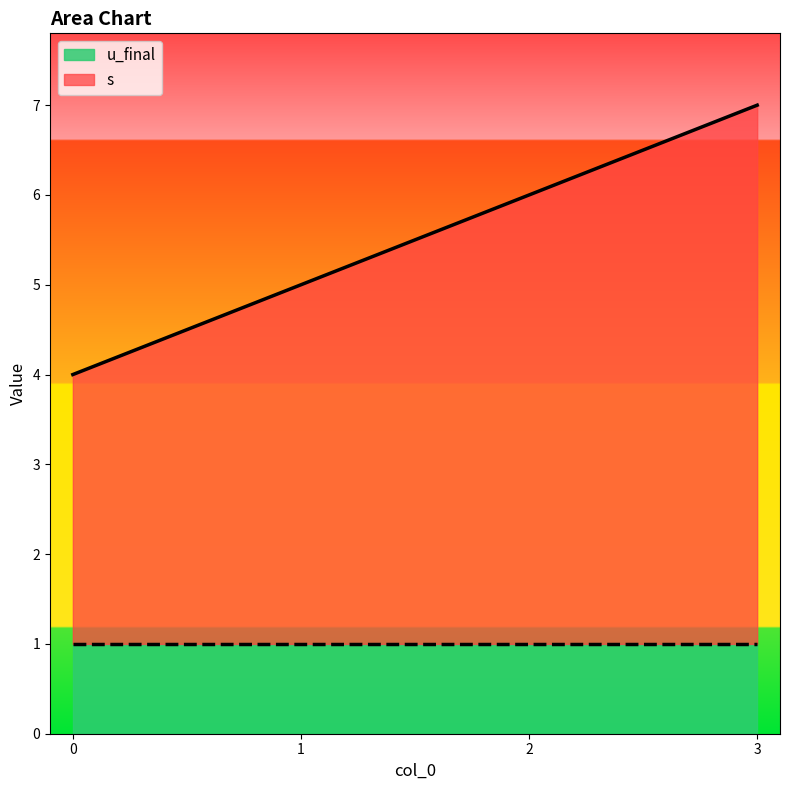

List the labels in order of value, smallest first.

0, 1, 2, 3